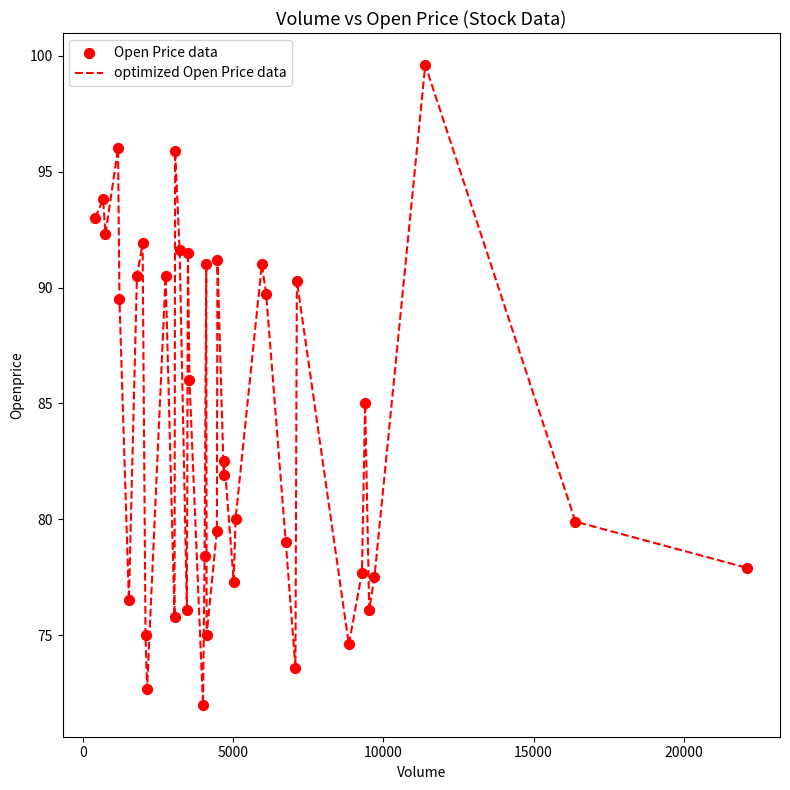

What is the minimum value shown in the chart?

72.0